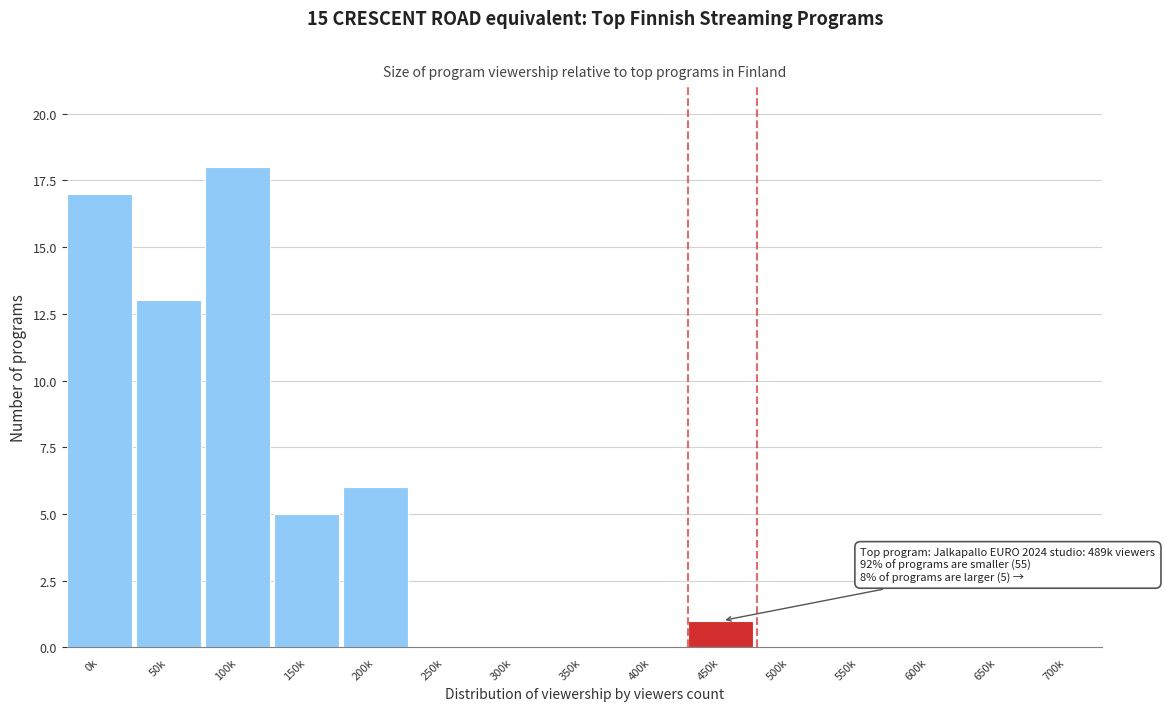

Reading left to right, what are all the values shown in this chart?

0k=17	50k=13	100k=18	150k=5	200k=6	250k=0	300k=0	350k=0	400k=0	450k=1	500k=0	550k=0	600k=0	650k=0	700k=0